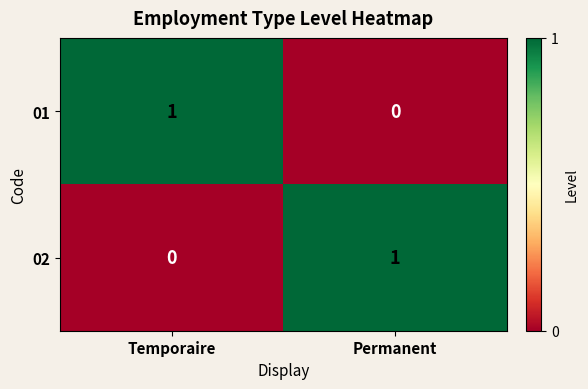

Reading left to right, list all the values displayed in this chart.

01: Temporaire=1	Permanent=0
02: Temporaire=0	Permanent=1